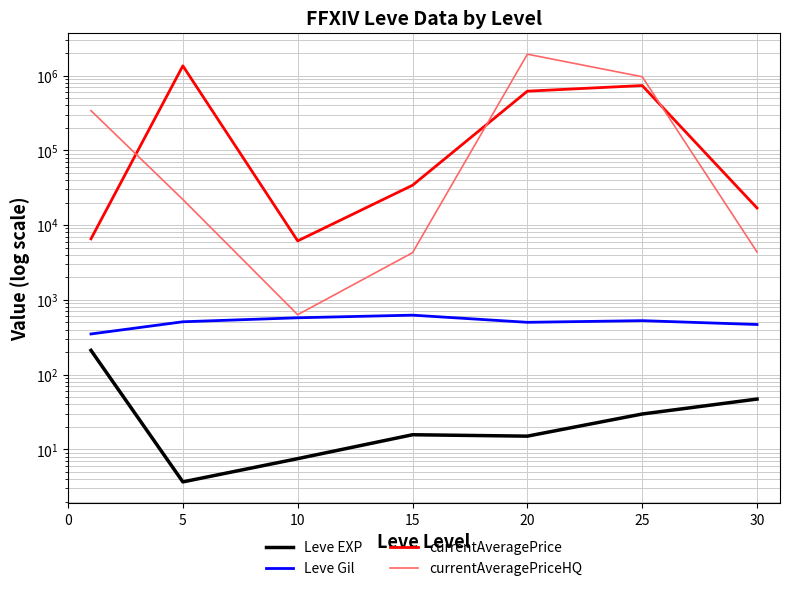

What is the total value across all series at 30?

21785.8